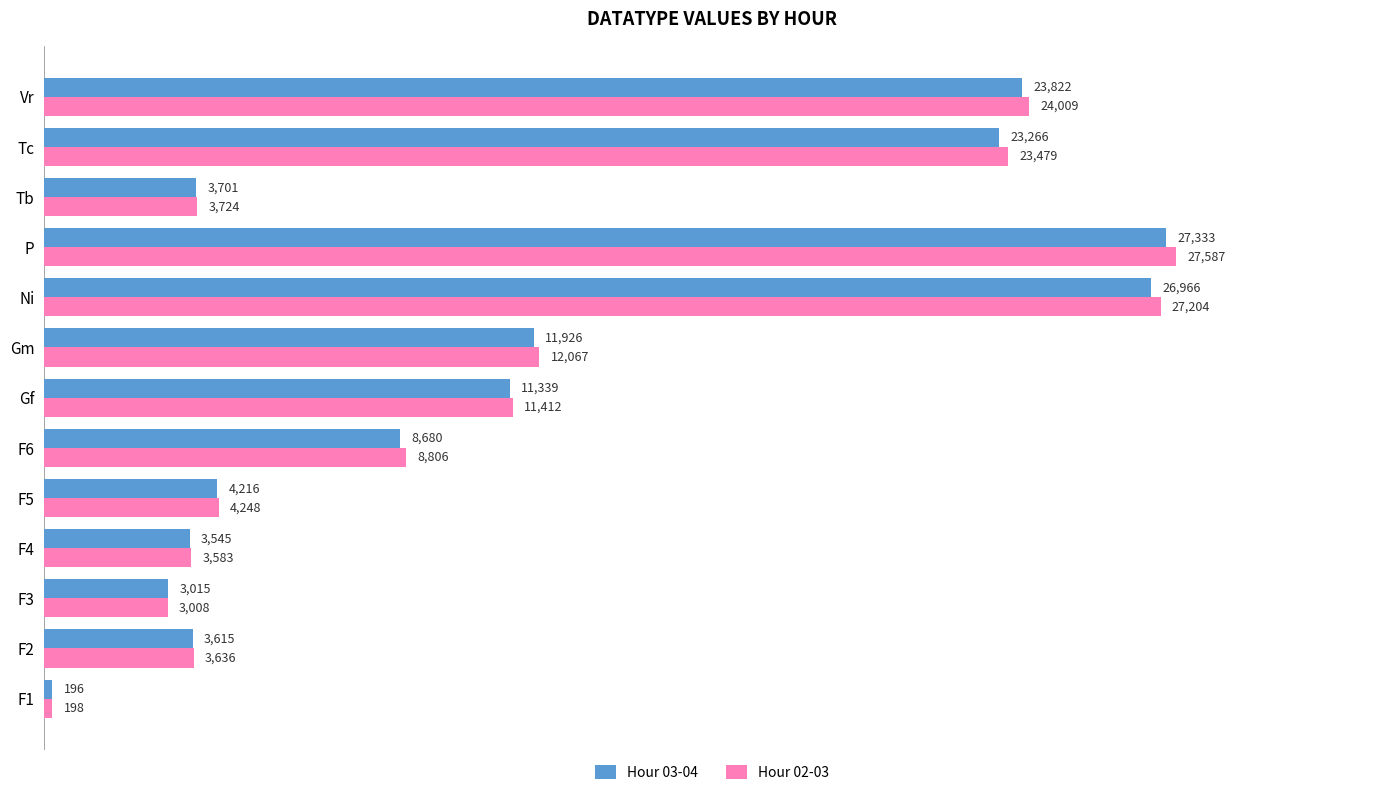

What is the difference between the highest and lowest values at Gf?

73